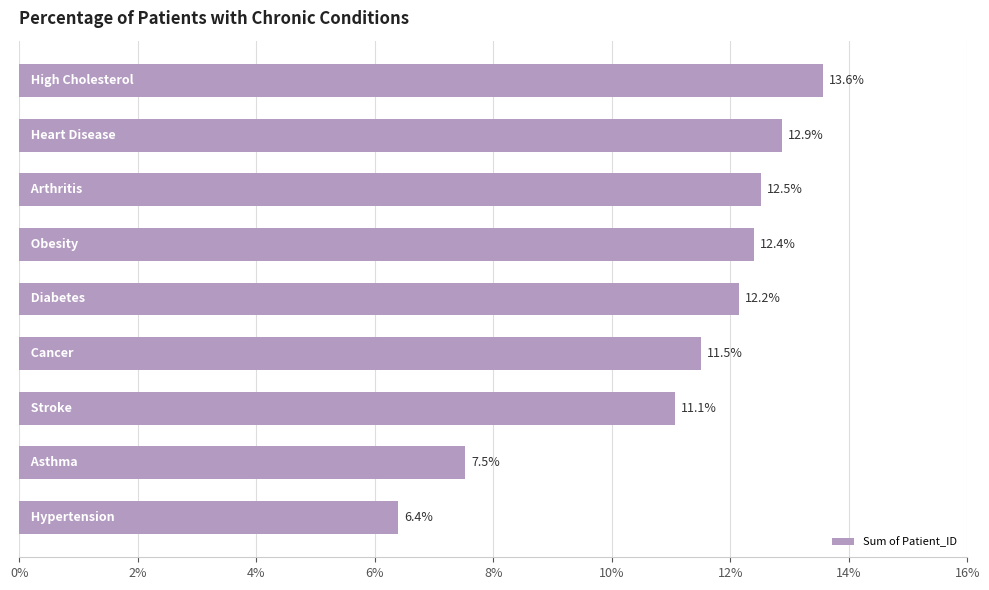

What is the average value?

0.1